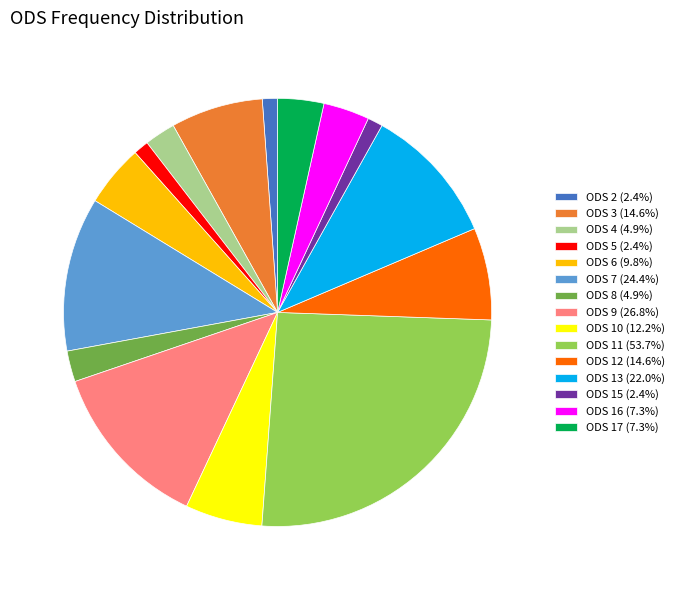

What is the ratio of the value at ODS 11 (53.7%) to the value at ODS 13 (22.0%)?

2.4